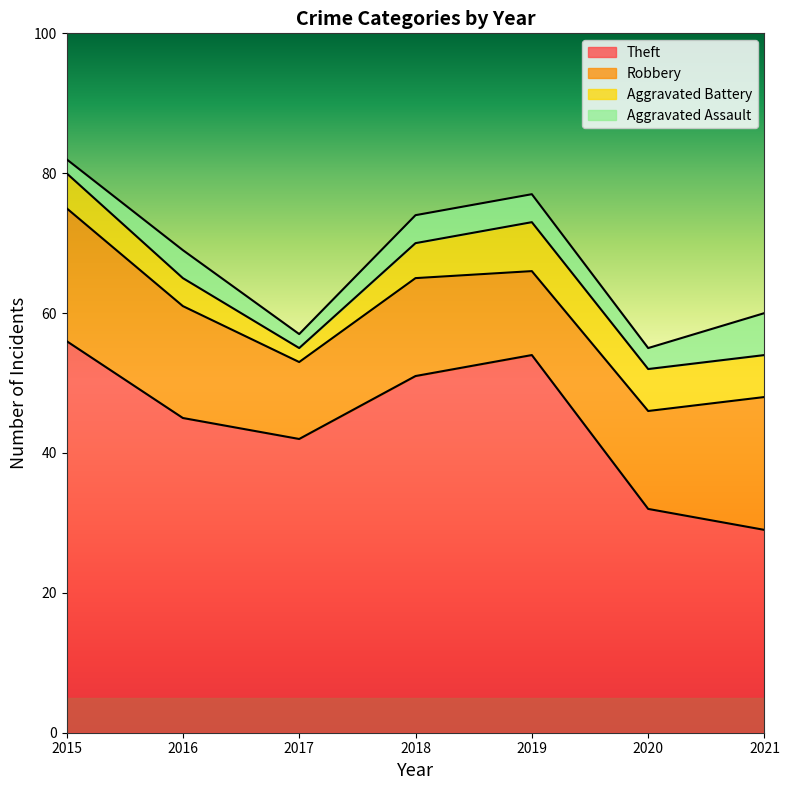

Is the value of Robbery at 2020 greater than the value of Aggravated Battery at 2018?

Yes